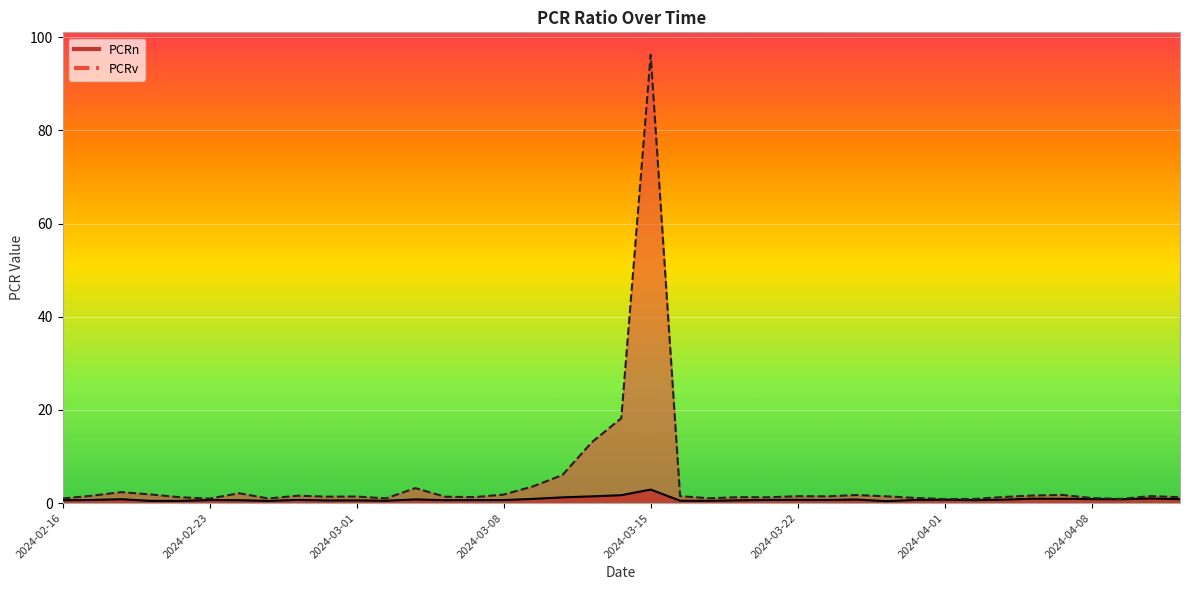

What is the label of the 9th point from the left?

2024-02-28